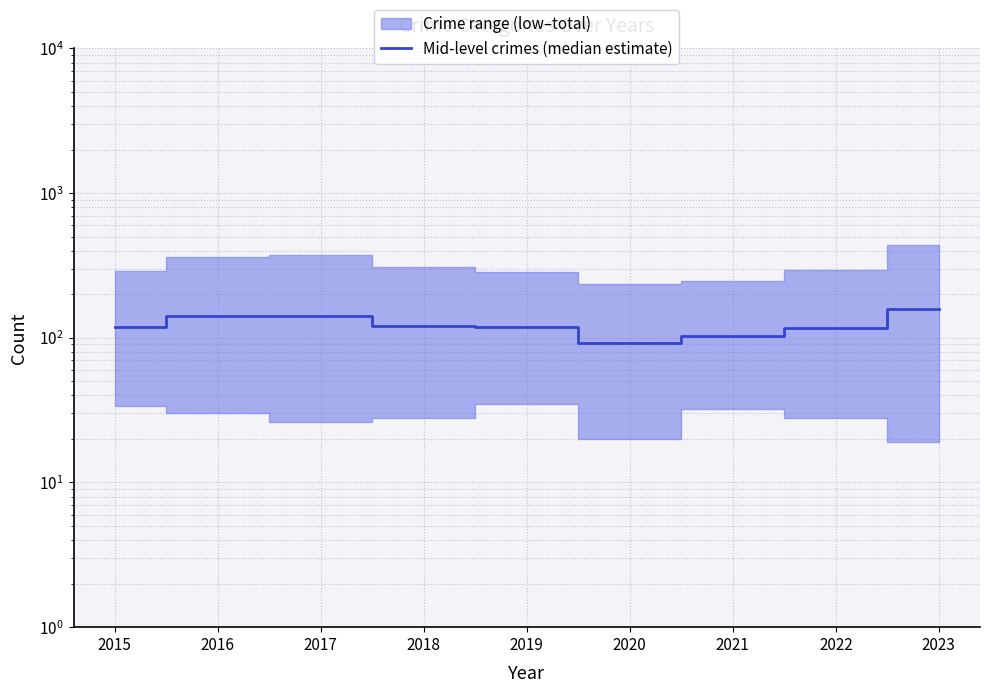

Reading left to right, what are all the values shown in this chart?

2015=119.0	2016=140.7	2017=141.0	2018=121.0	2019=118.0	2020=92.0	2021=103.3	2022=117.3	2023=158.7